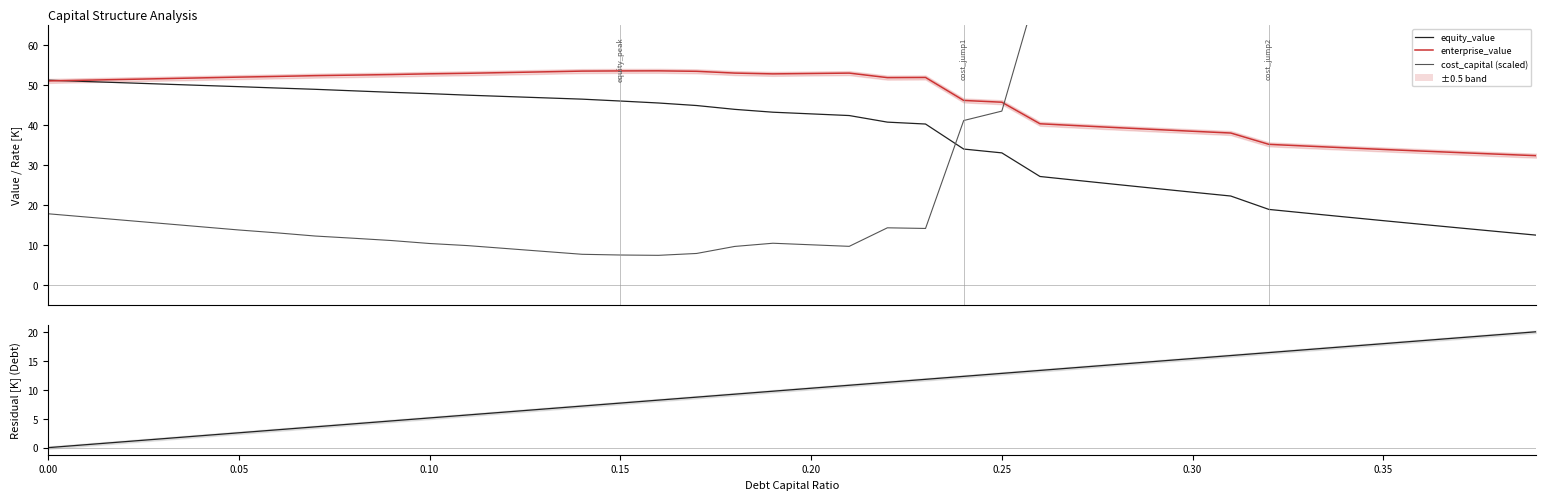

What position from the left is 0.00?

1